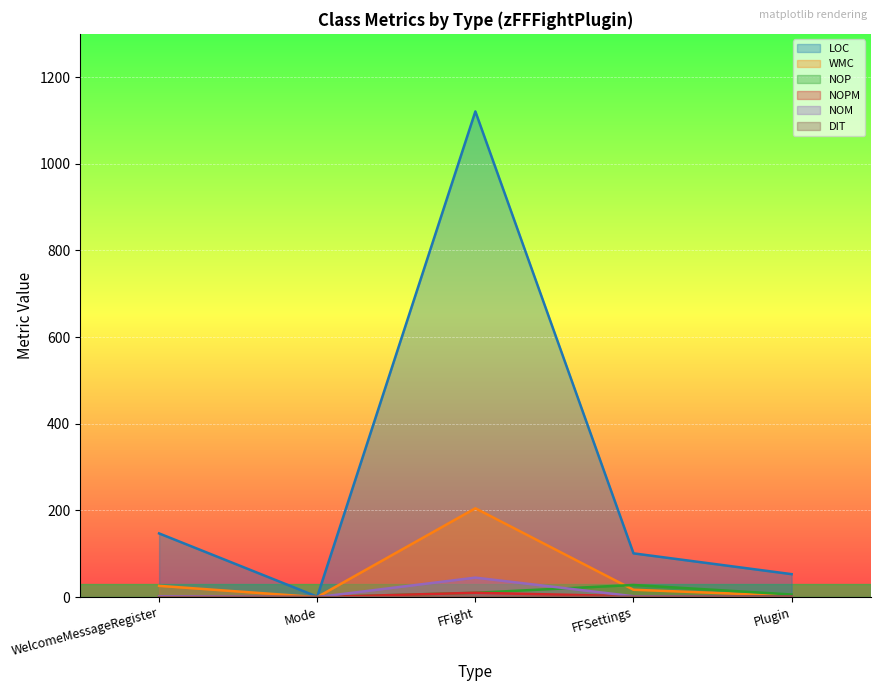

What are all the series names shown in the legend?

LOC, WMC, NOP, NOPM, NOM, DIT